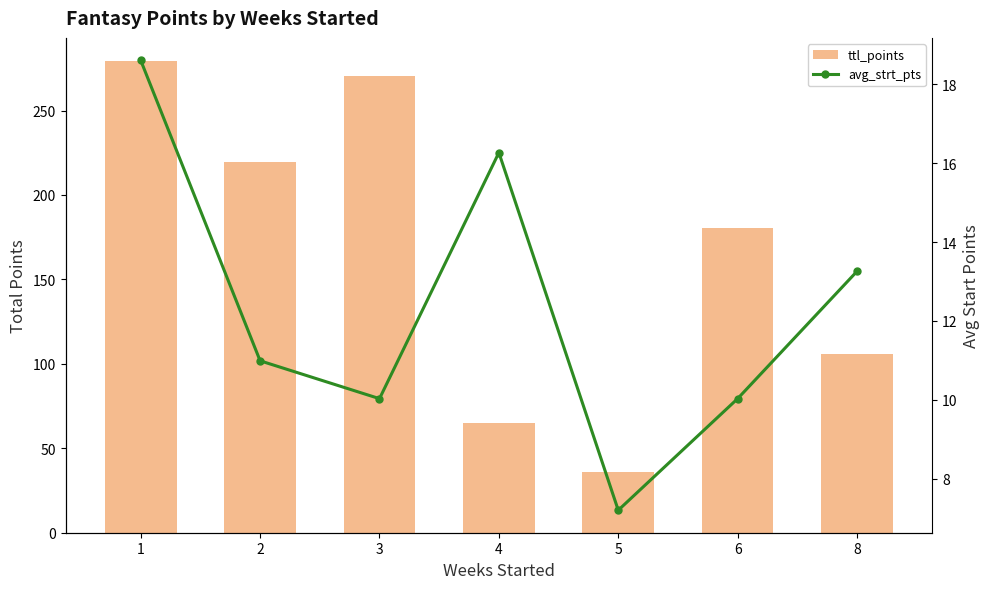

What are all the series names shown in the legend?

ttl_points, avg_strt_pts